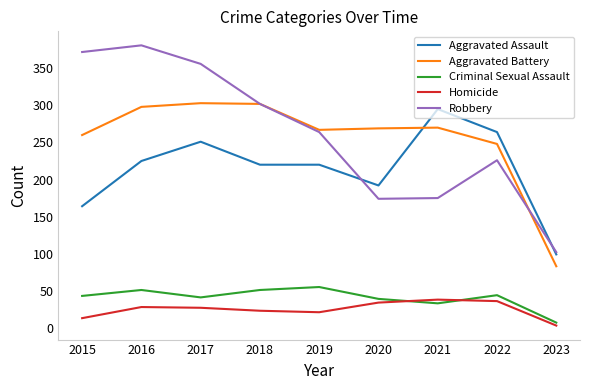

The Aggravated Assault series shows 220 at 2019. True or false?

True